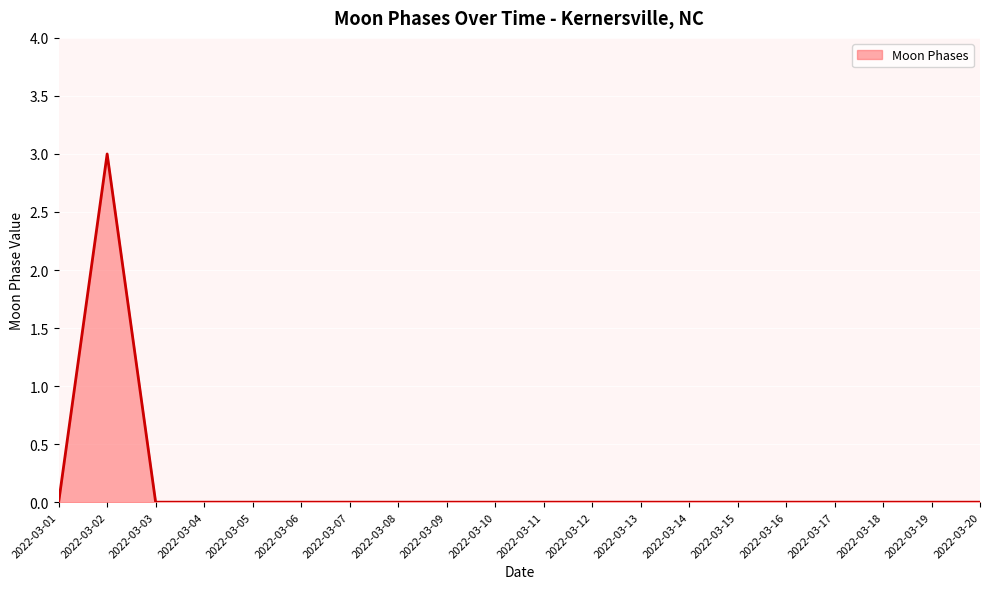

How many distinct data groups are displayed?

1